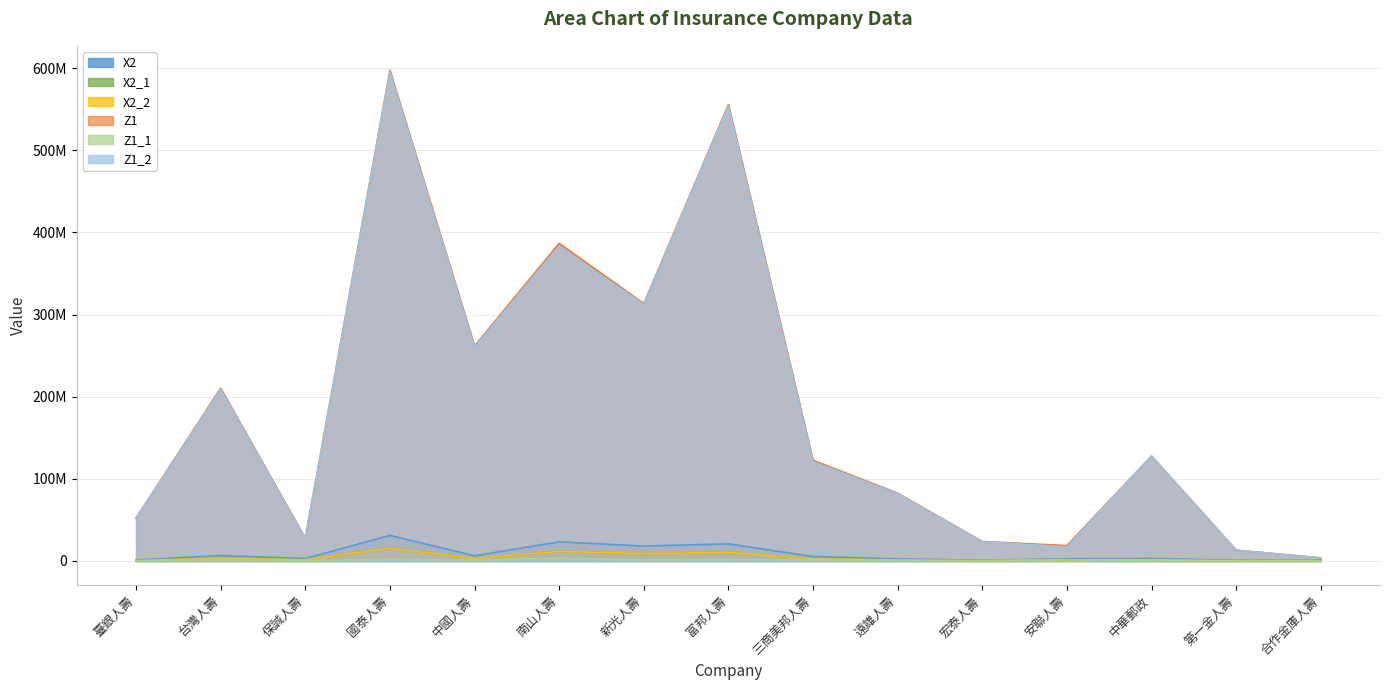

Is it true that X2_1 equals 394695.0 at 宏泰人壽?

True